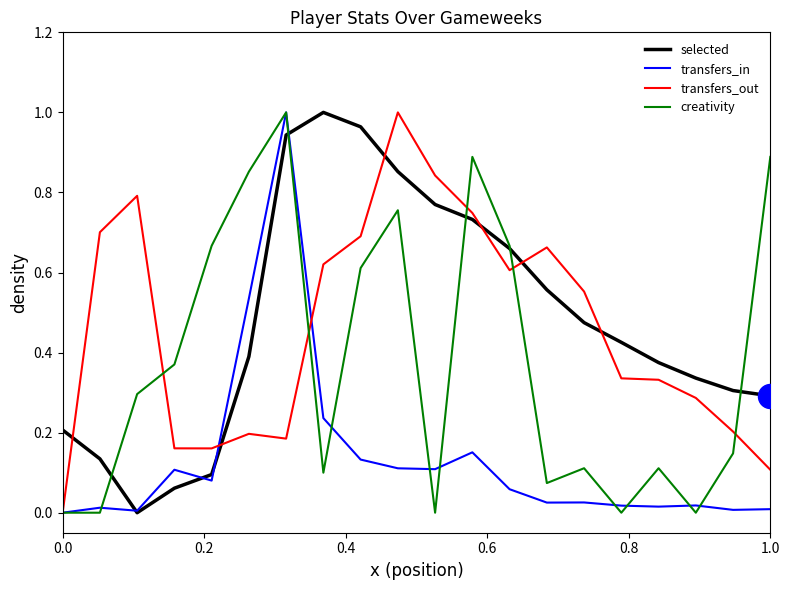

The value of creativity at 0.0 is 0.0. True or false?

True